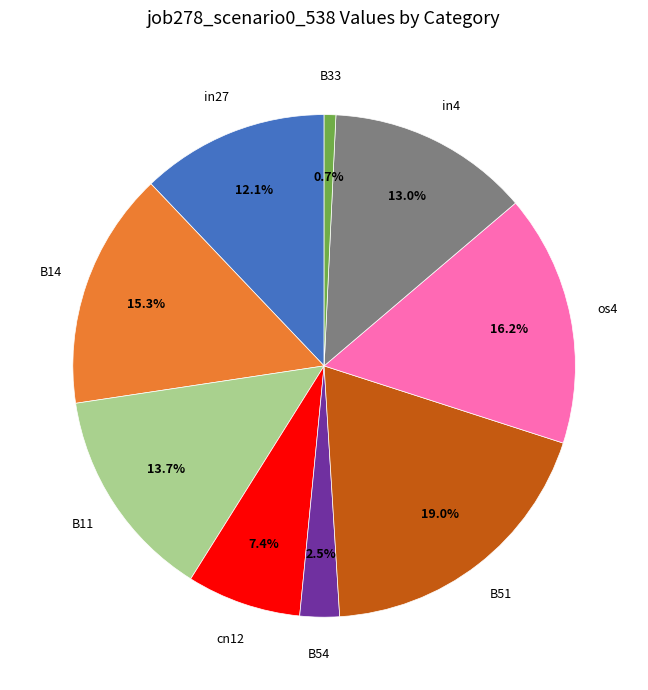

Is there any slice that represents more than half of the pie?

No